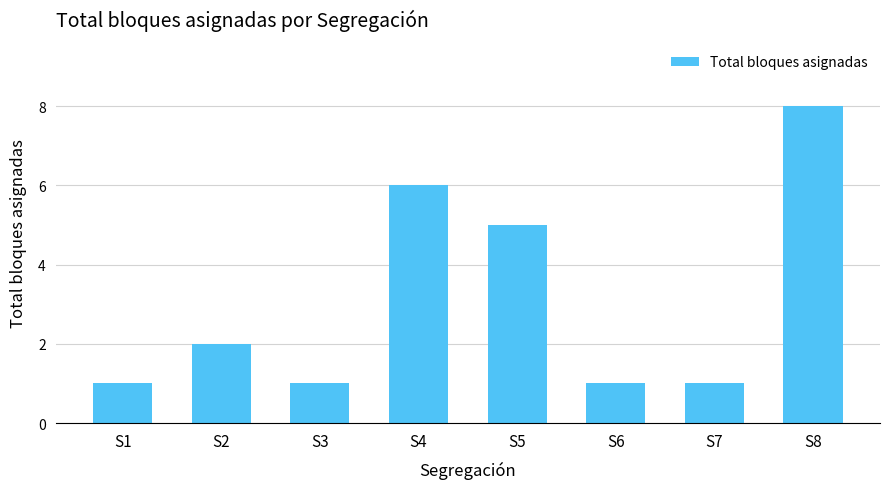

What is the ratio of the value at S5 to the value at S2?

2.5